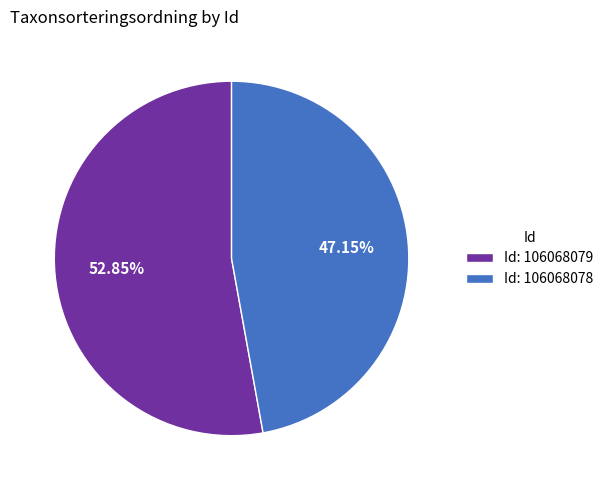

Is the sum of Id: 106068079 and Id: 106068078 greater than half?

Yes